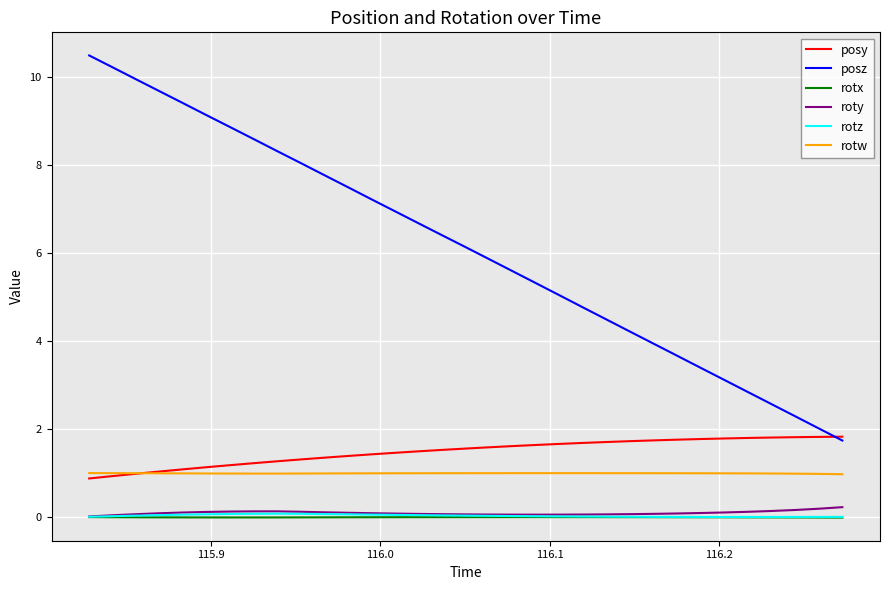

Which series has the largest total across all categories?

posz